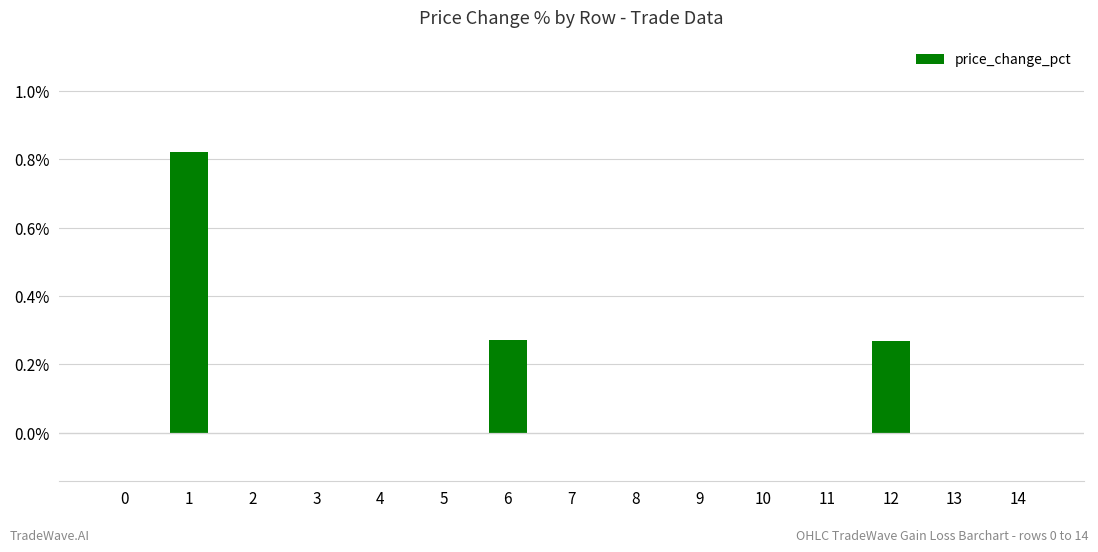

Are the bars grouped side by side (vs. stacked)?

No